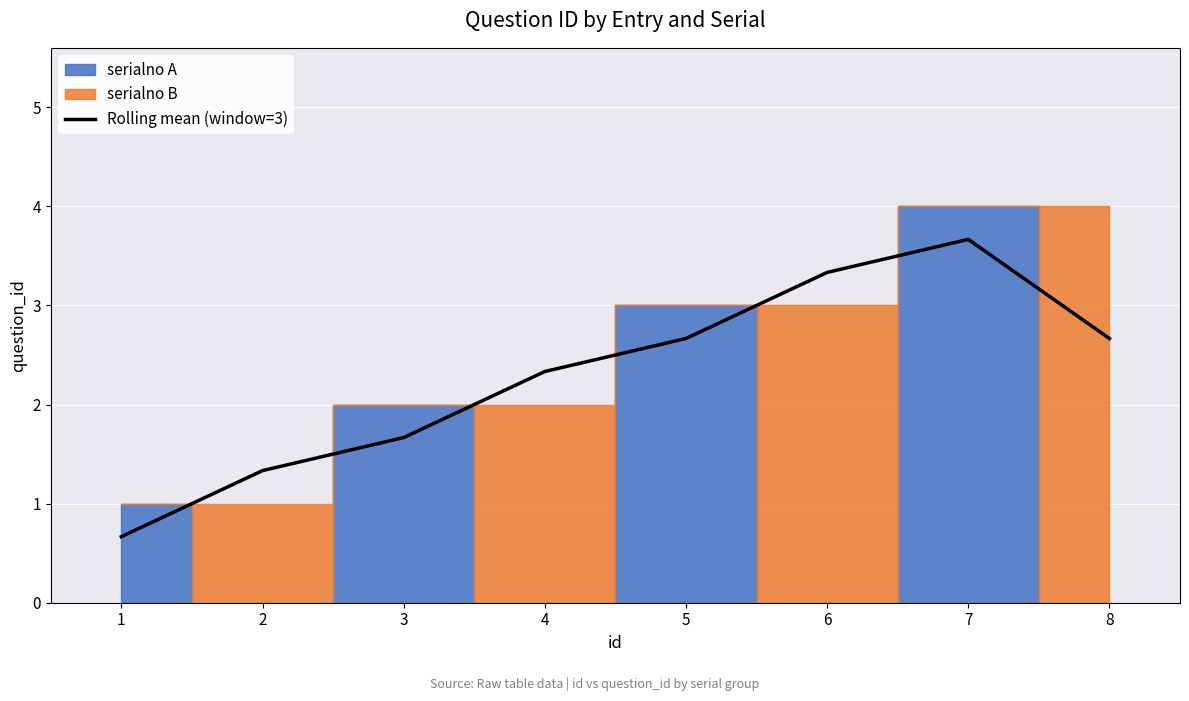

Is this an area chart (filled region under the line)?

No